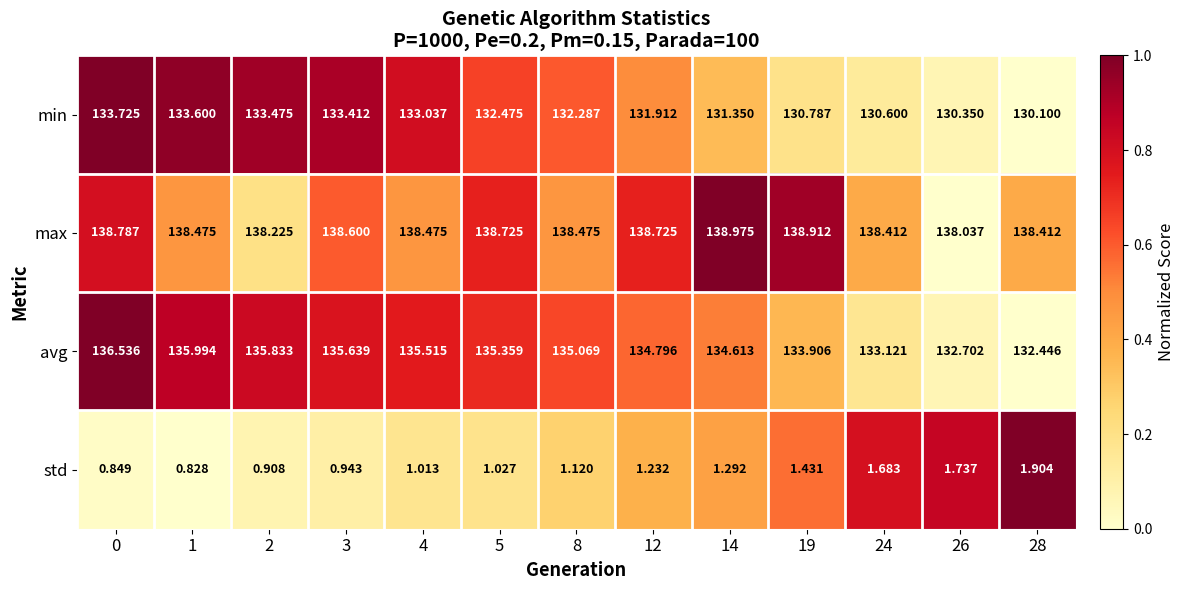

Which series has the largest total across all categories?

max